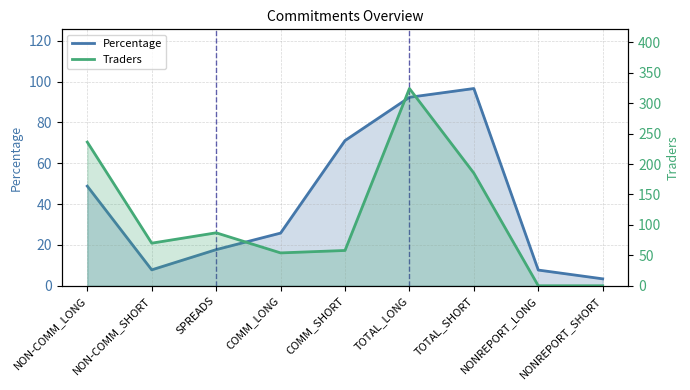

How many intersections are there between Percentage and Traders?

3